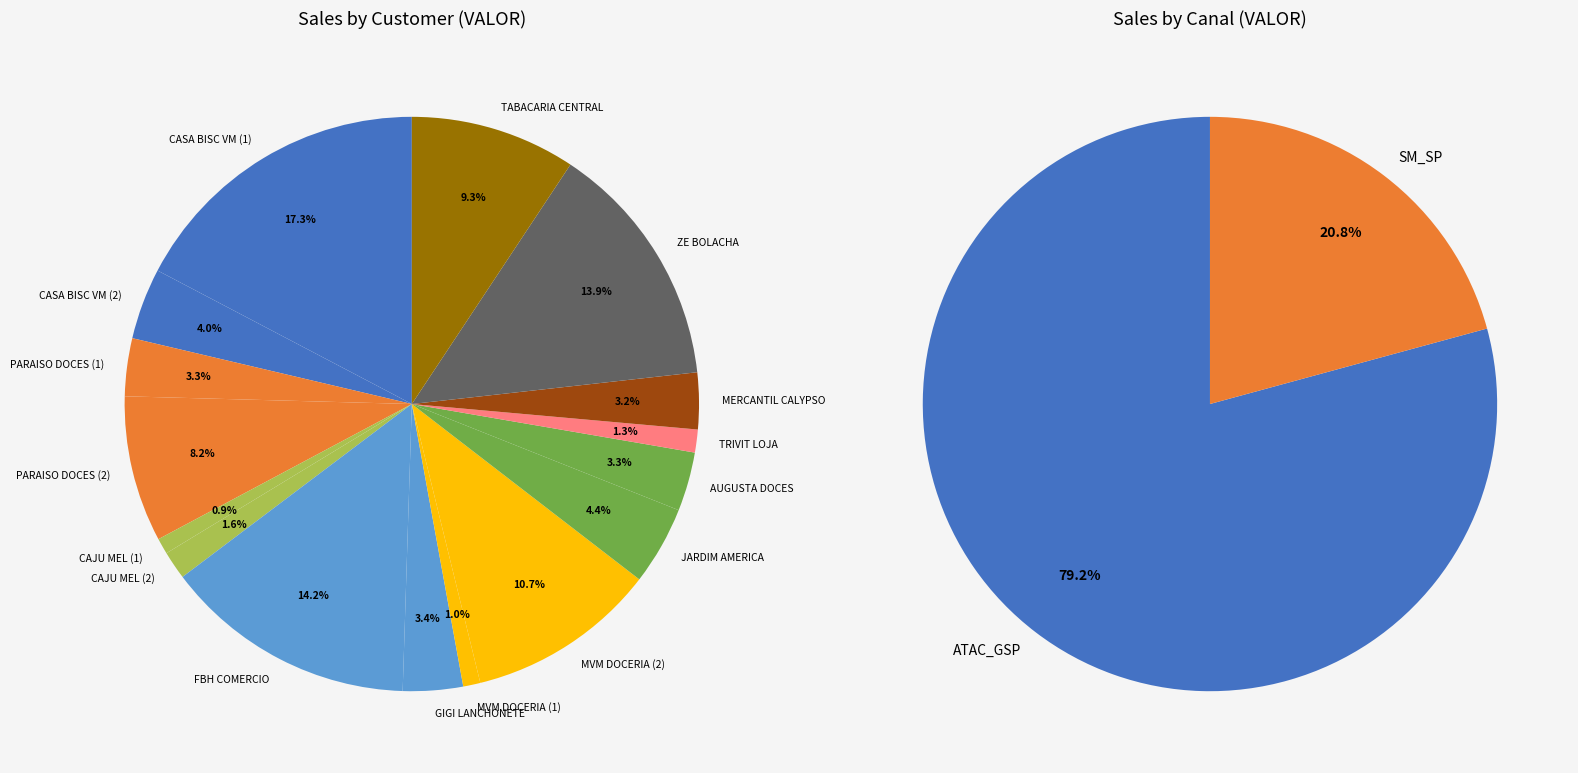

Does any single category account for the majority?

No